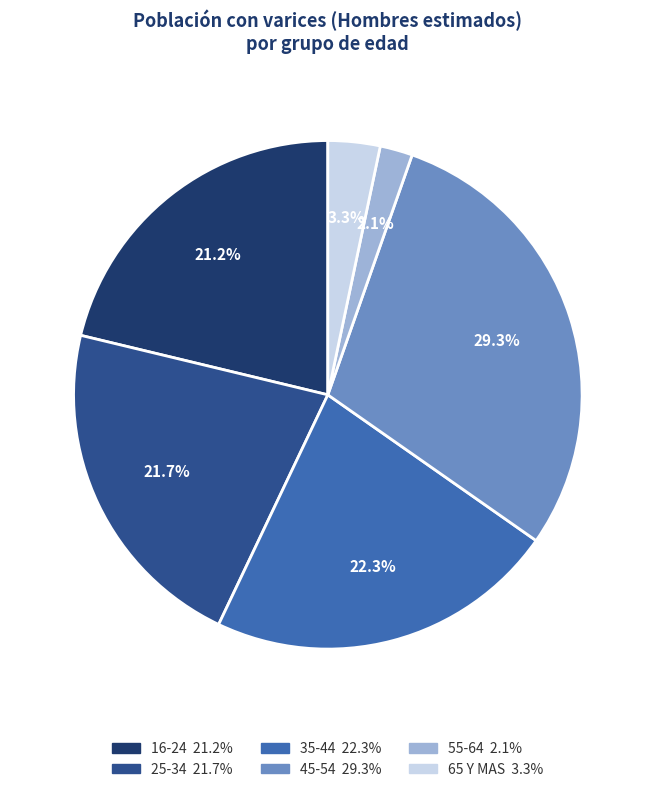

Which category has the smallest portion of the pie?

55-64